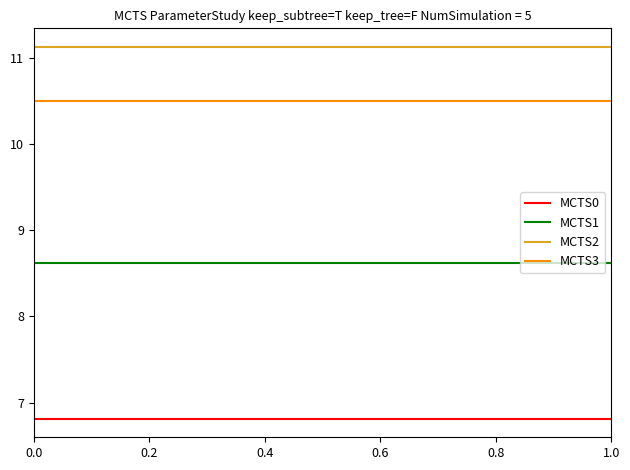

Does the chart display data point markers on the line(s)?

No